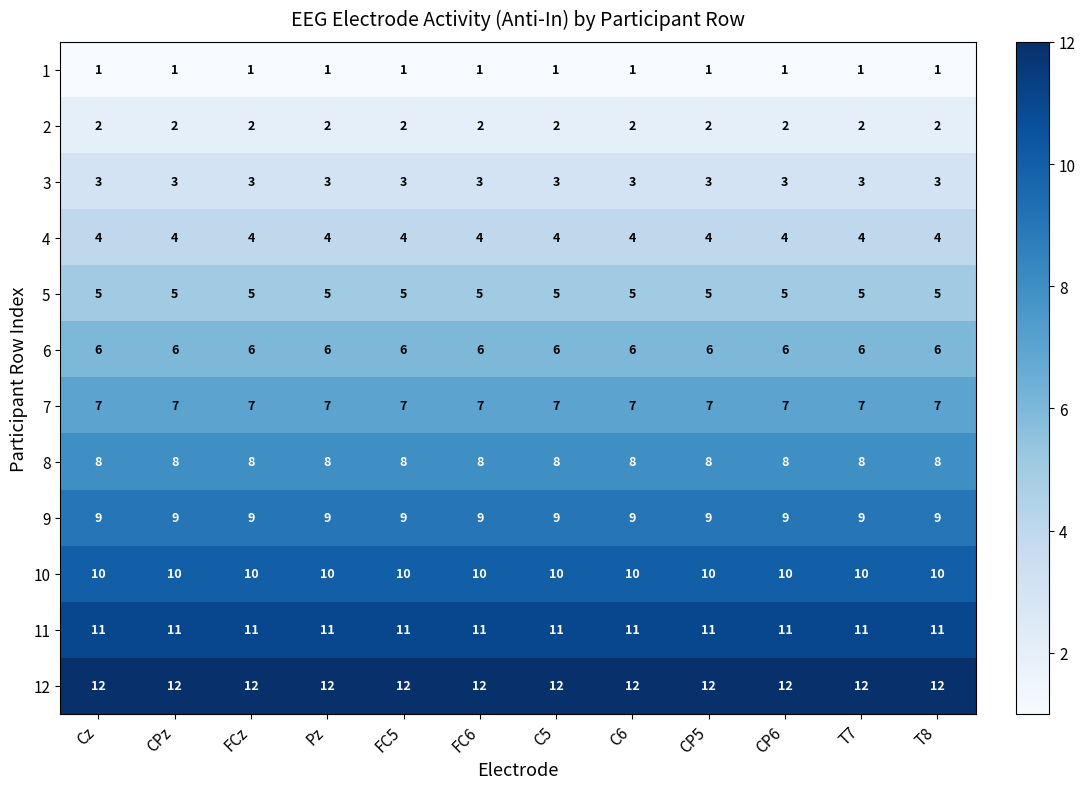

What is the greatest value displayed?

12